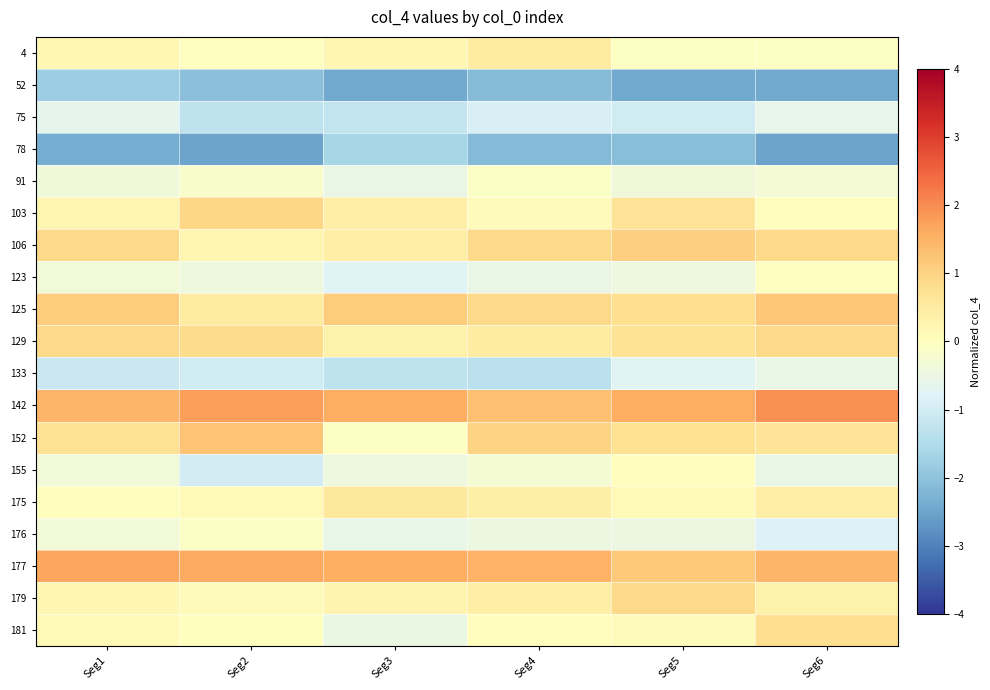

At Seg1, list the series in order from smallest to largest.

78, 52, 133, 75, 91, 155, 123, 176, 175, 181, 4, 179, 103, 152, 106, 129, 125, 142, 177